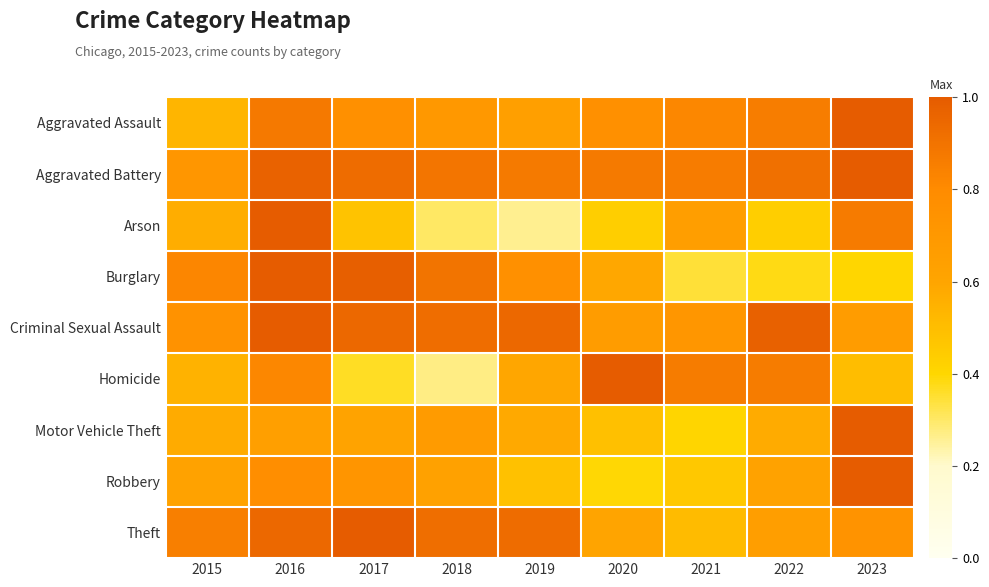

Rank the series at 2020 from highest to lowest value.

Homicide, Aggravated Battery, Aggravated Assault, Criminal Sexual Assault, Theft, Burglary, Motor Vehicle Theft, Arson, Robbery